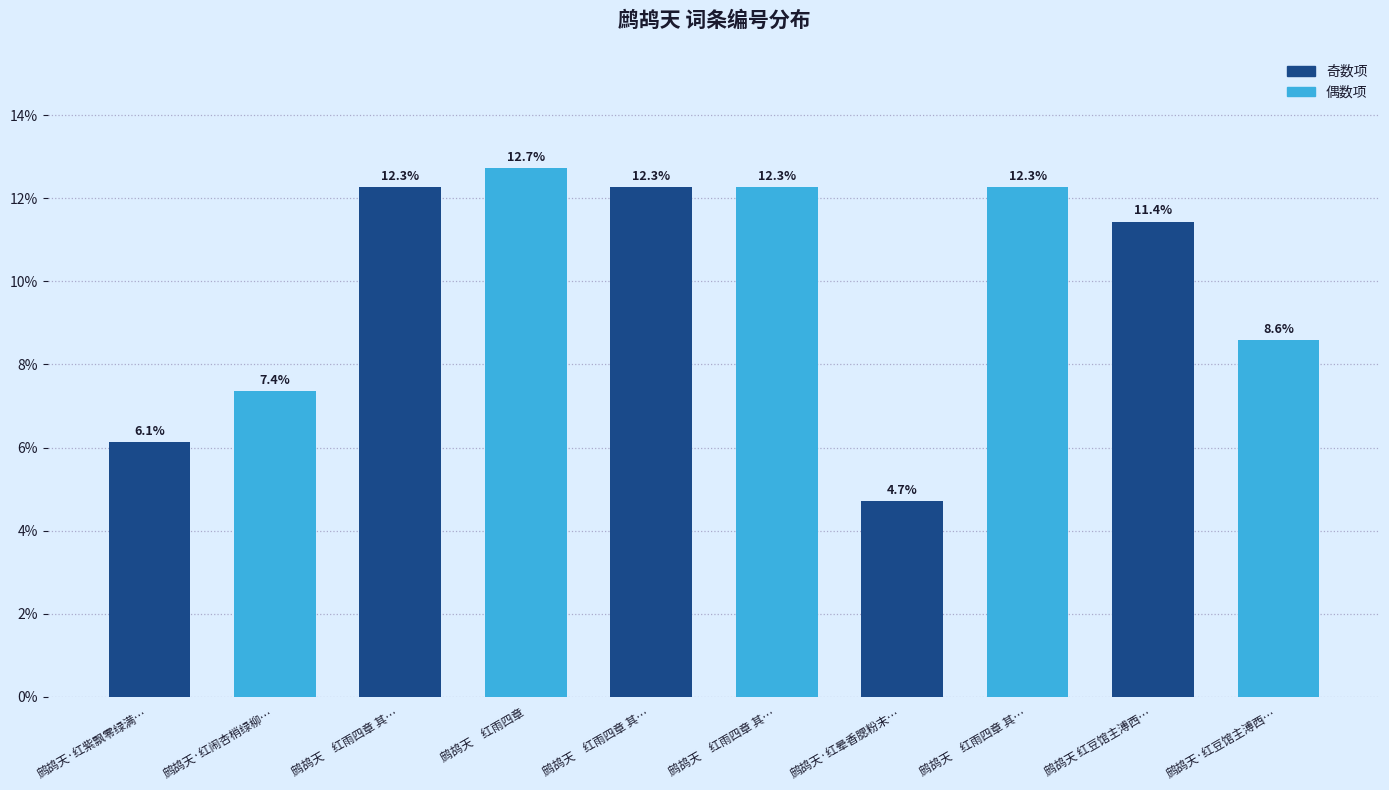

Reading left to right, list all the values displayed in this chart.

鹧鸪天·红紫飘零绿满…=6.1	鹧鸪天·红闹杏梢绿柳…=7.4	鹧鸪天　红雨四章 其…=12.3	鹧鸪天　红雨四章=12.7	鹧鸪天　红雨四章 其…=12.3	鹧鸪天　红雨四章 其…=12.3	鹧鸪天·红晕香腮粉末…=4.7	鹧鸪天　红雨四章 其…=12.3	鹧鸪天 红豆馆主溥西…=11.4	鹧鸪天·红豆馆主溥西…=8.6